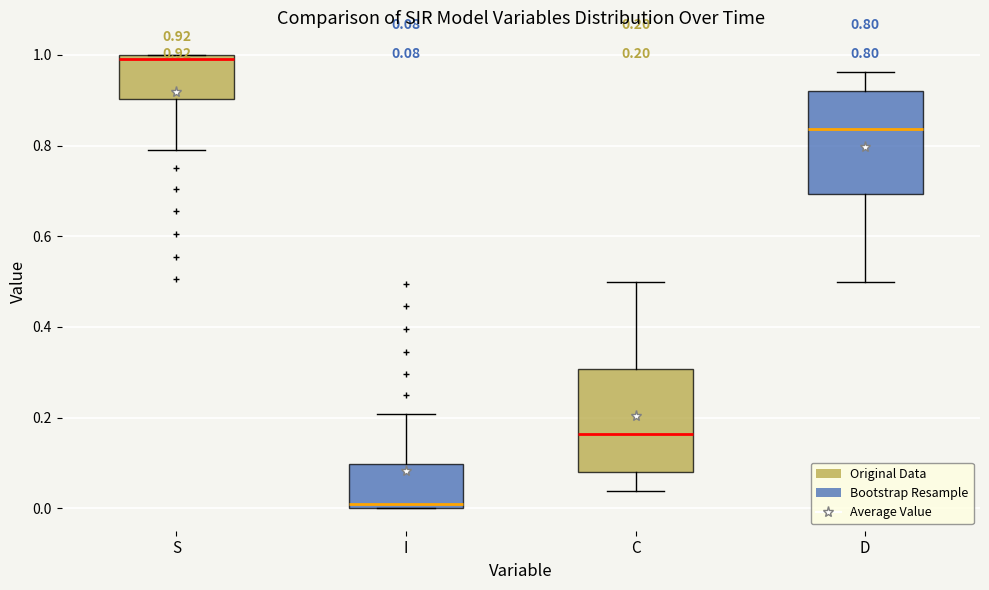

Which box's median line is the lowest?

I